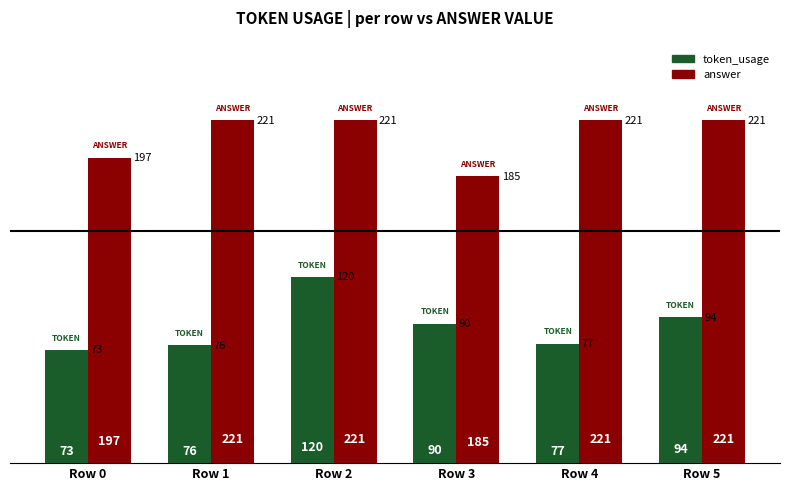

What is the sum of all token_usage values?

530